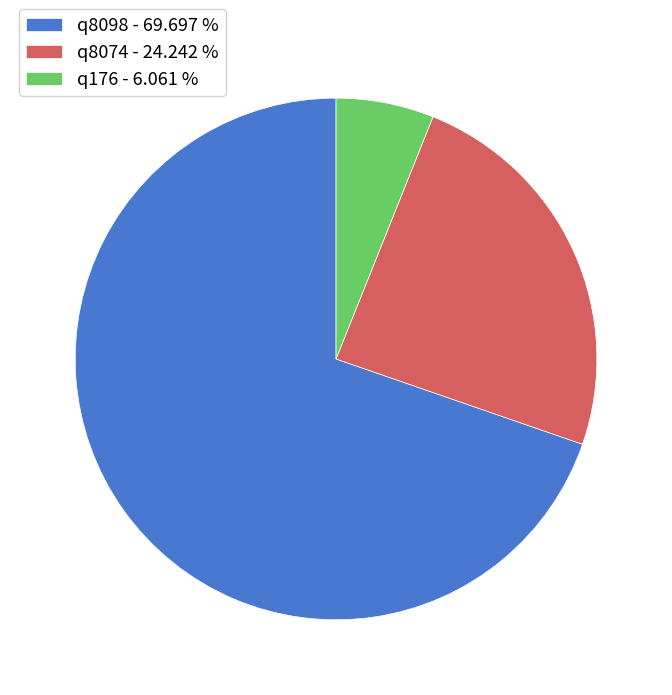

What is the ratio of the value at q8074 to the value at q8098?

0.3